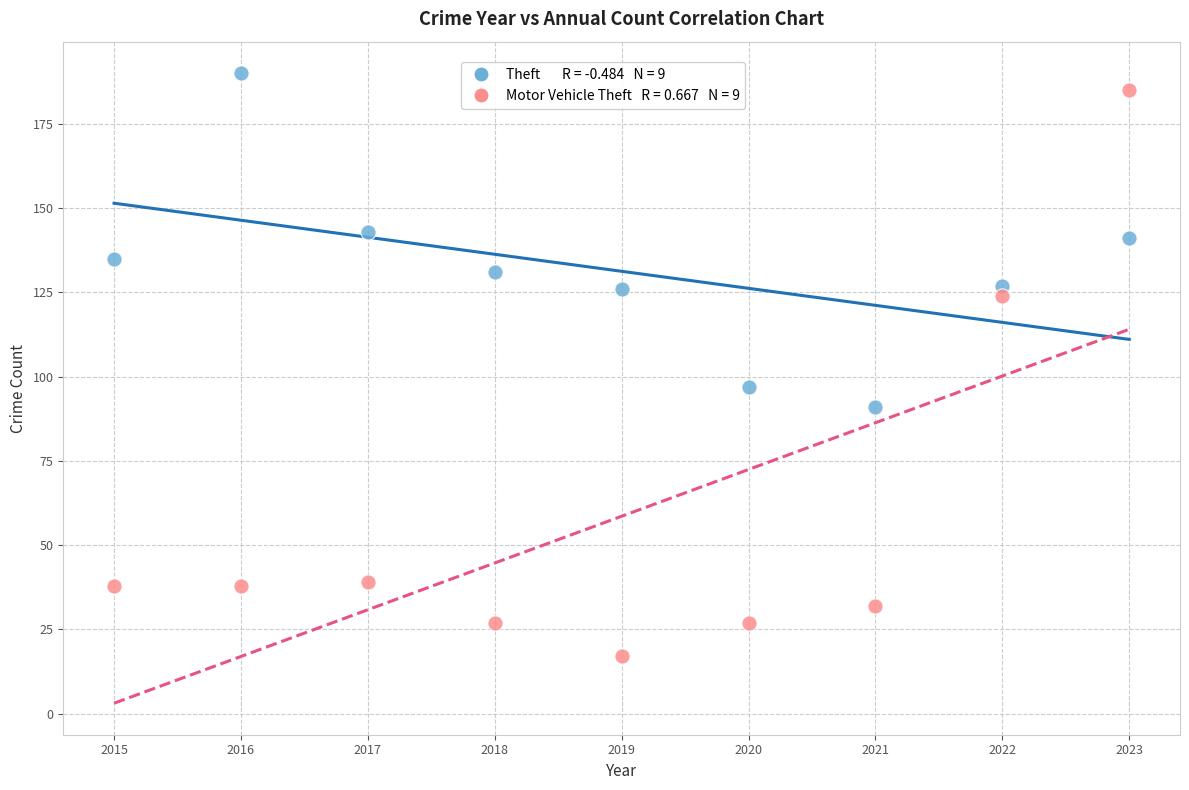

Across all data points, what is the range of X values (max minus min)?

8